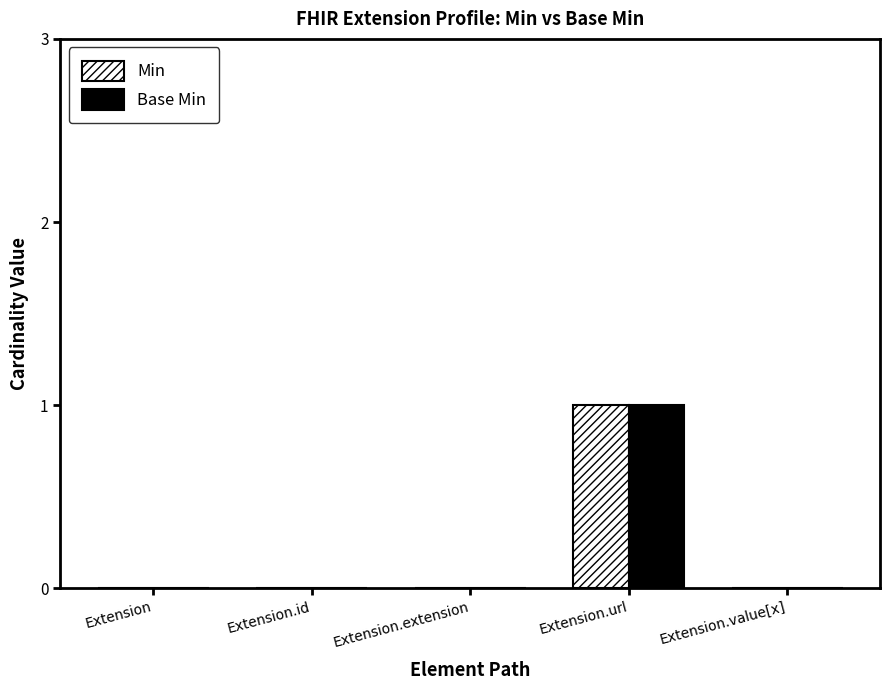

Are the bars horizontal?

No